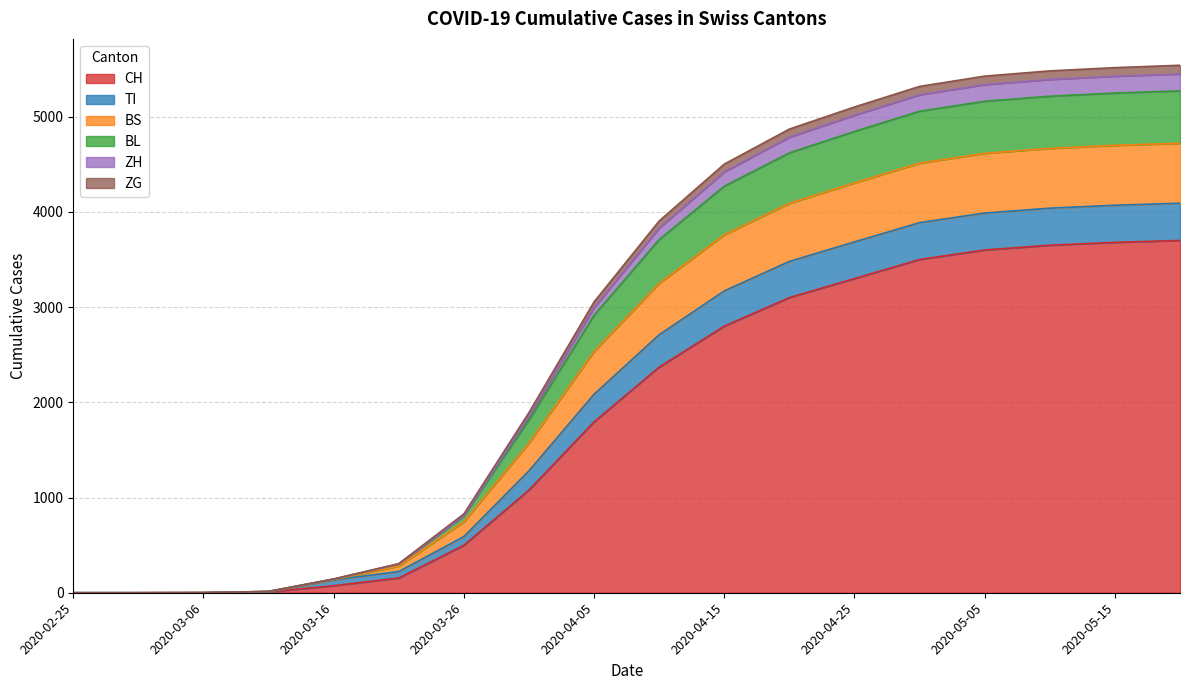

What is the average value of the CH series?

1851